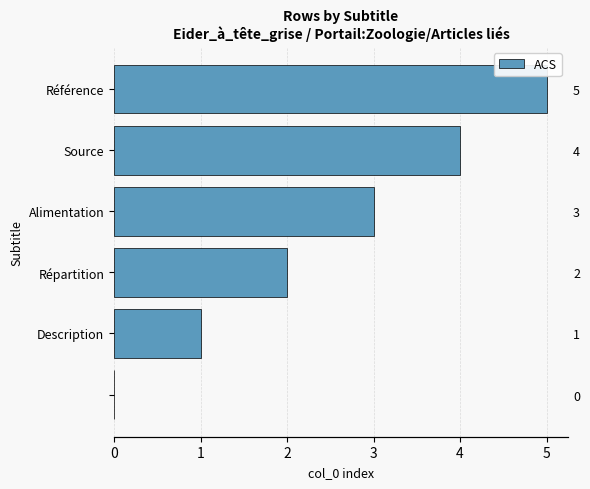

Reading right to left, extract all data points from this chart.

5=5	4=4	3=3	2=2	1=1	0=0